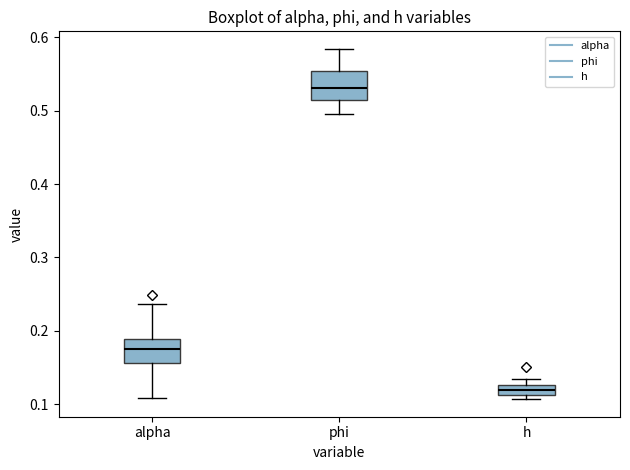

Which box has the highest median line?

phi